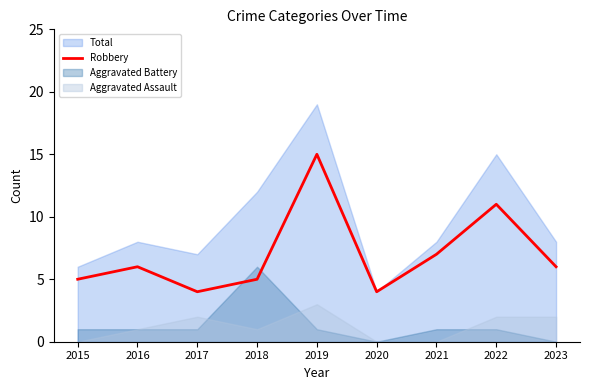

Which category has the highest value in the Robbery series?

2019